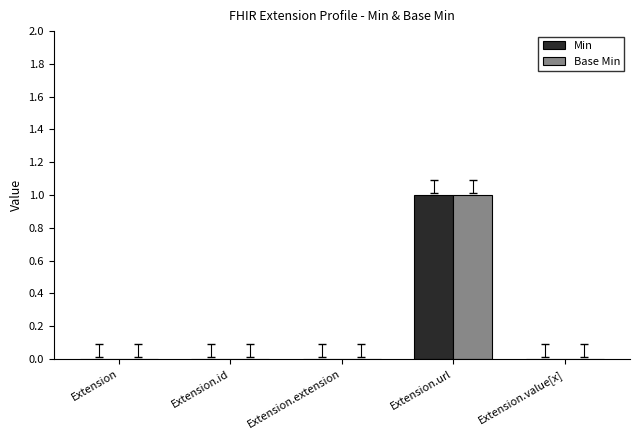

What are all the series names shown in the legend?

Min, Base Min